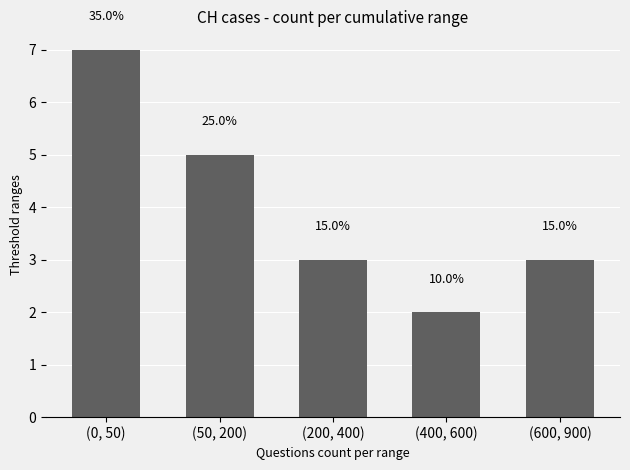

Rank the categories by value from highest to lowest.

(0, 50), (50, 200), (200, 400), (600, 900), (400, 600)